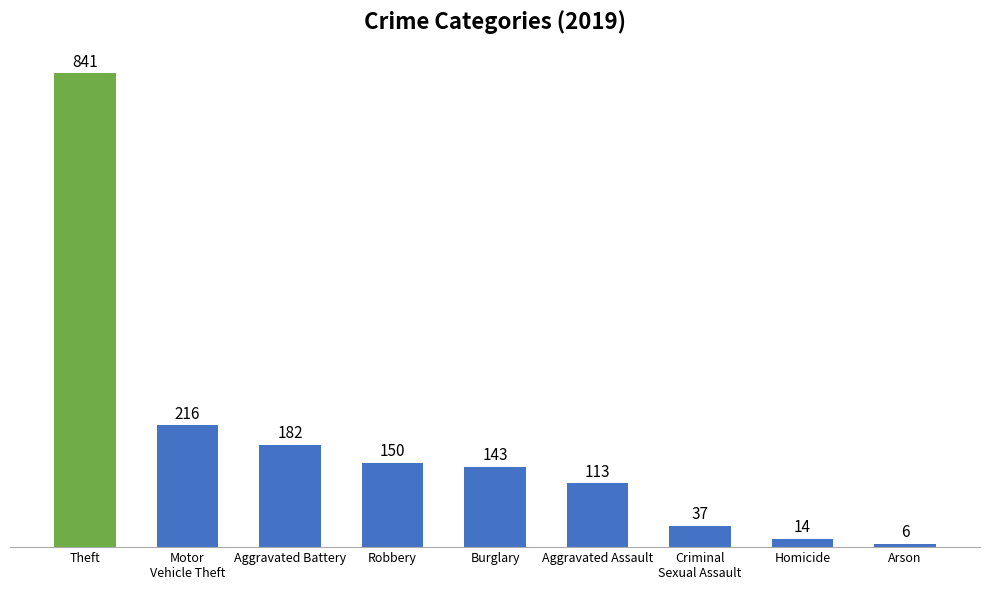

List the labels in order of value, largest first.

Theft, Motor
Vehicle Theft, Aggravated Battery, Robbery, Burglary, Aggravated Assault, Criminal
Sexual Assault, Homicide, Arson